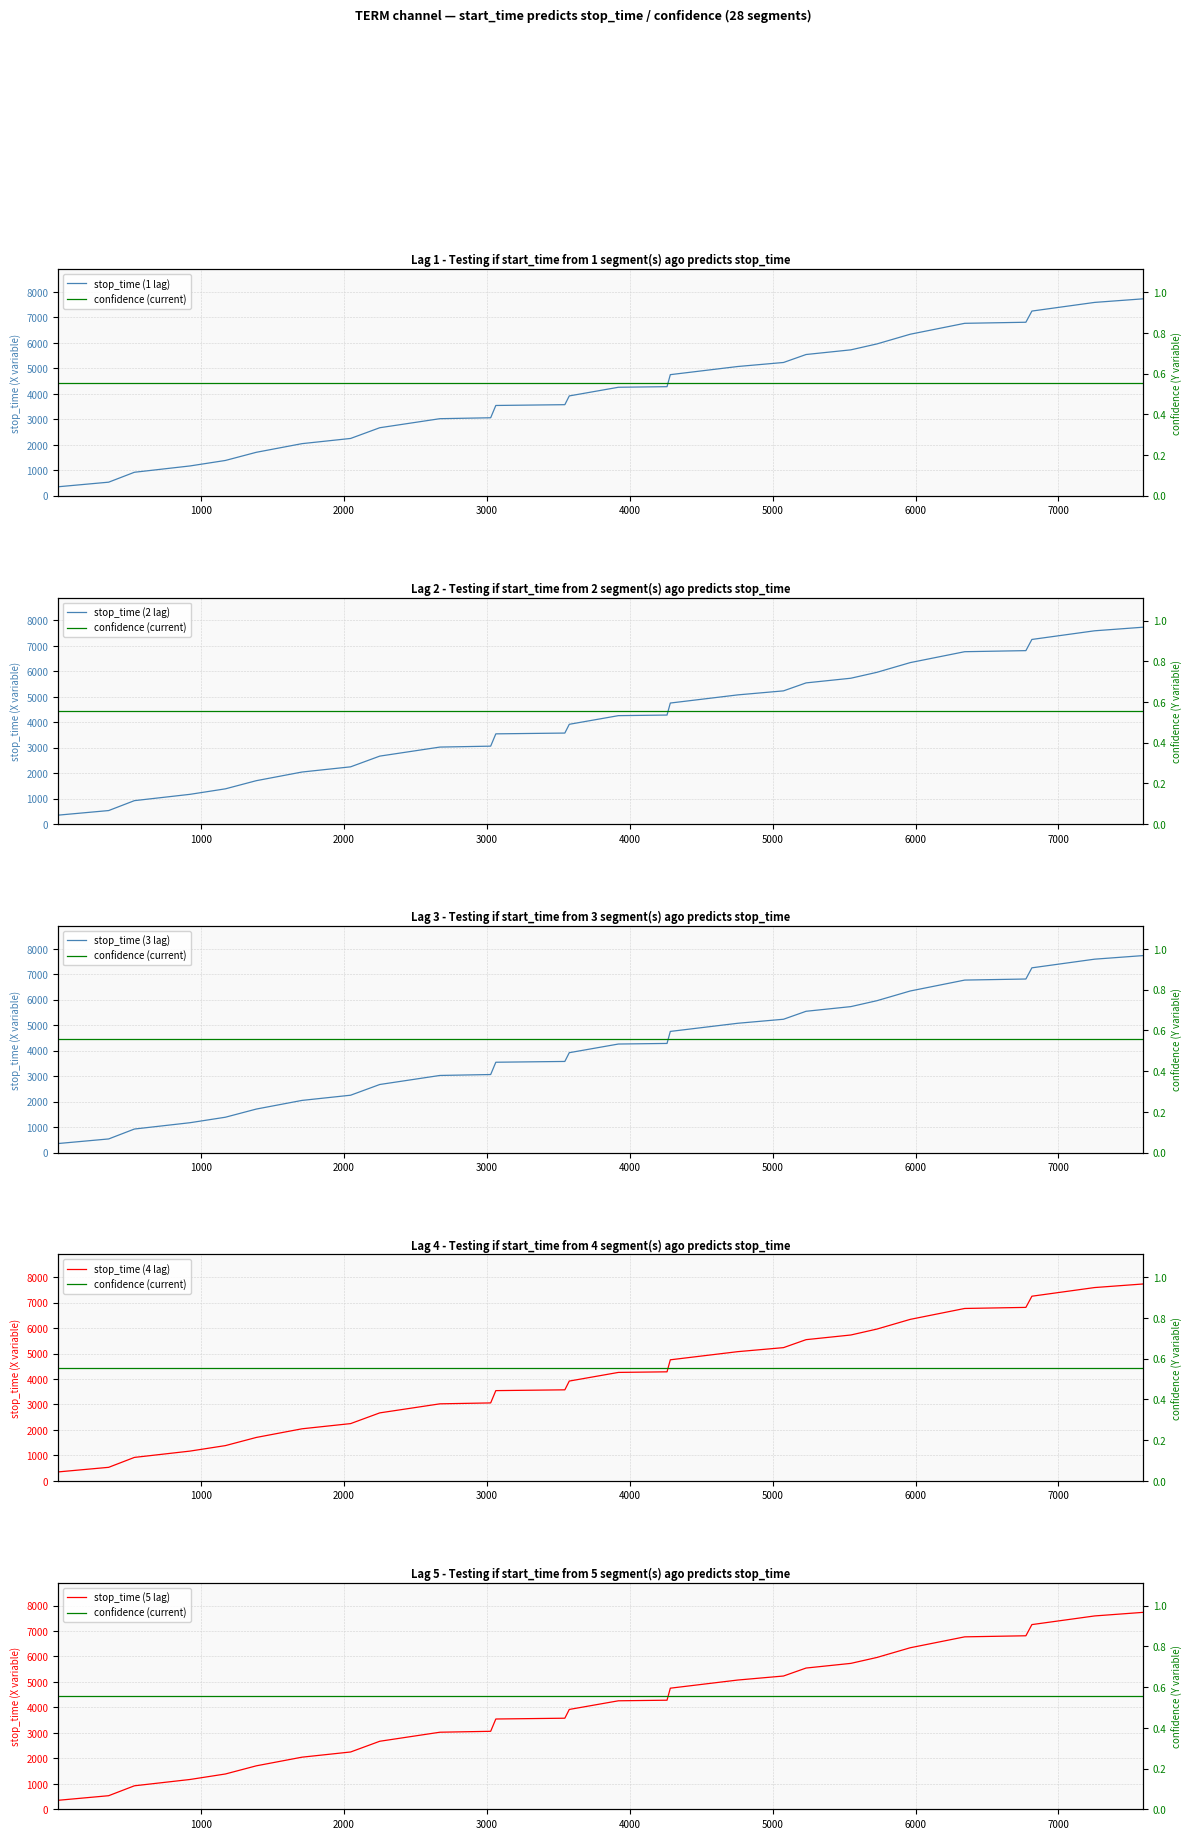

What is the difference between the second highest and second lowest values in the stop_time (1 lag) series?

7059.0